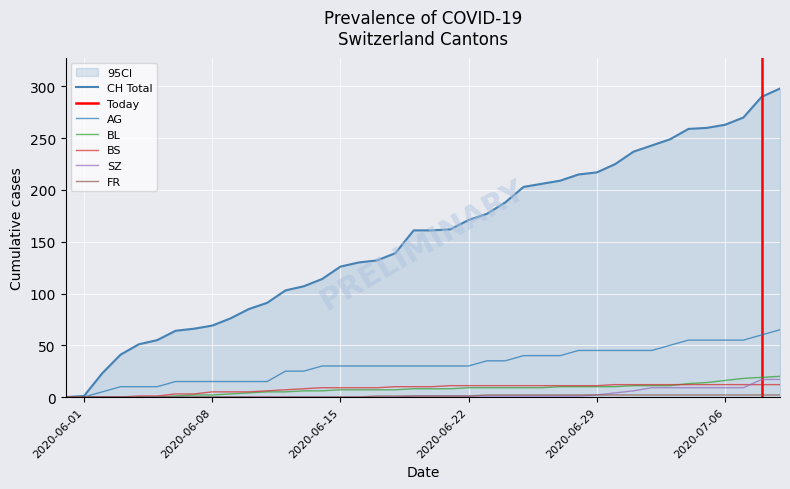

What is the average value of the BS series?

8